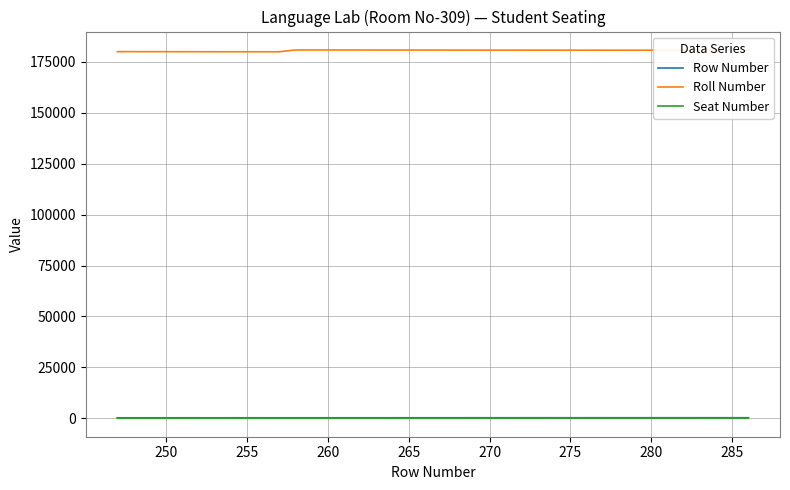

What are all the series names shown in the legend?

Row Number, Roll Number, Seat Number